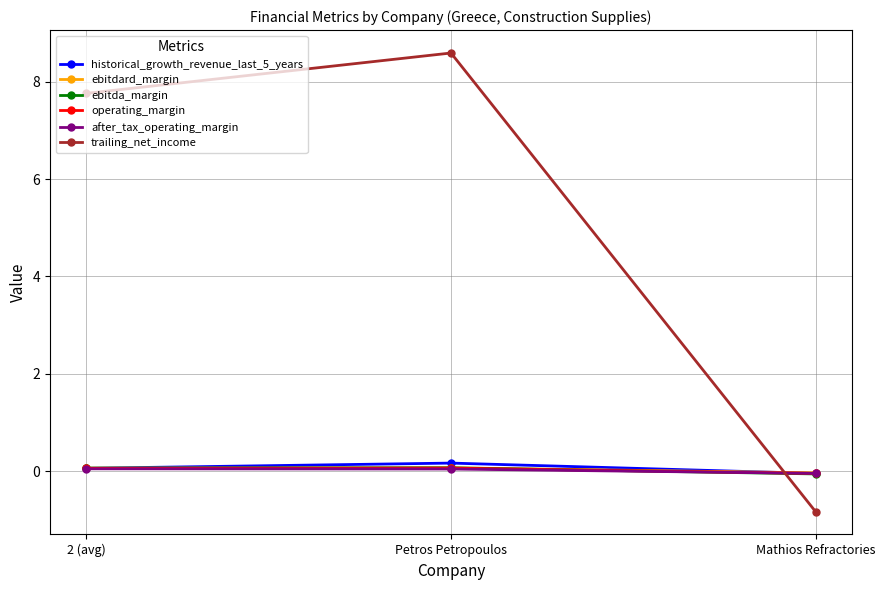

What is the maximum value shown in the chart?

8.6